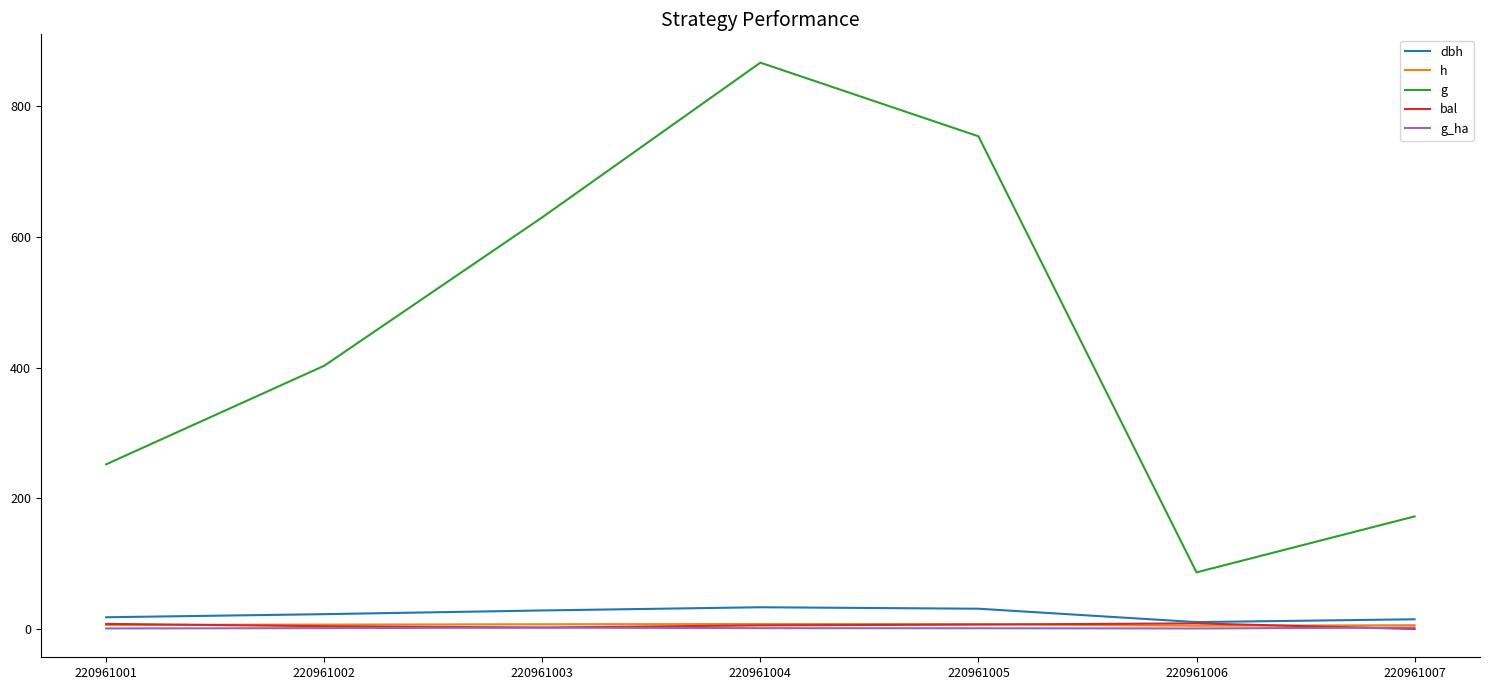

True or false: g has a value of 417.0 at 220961003.

False